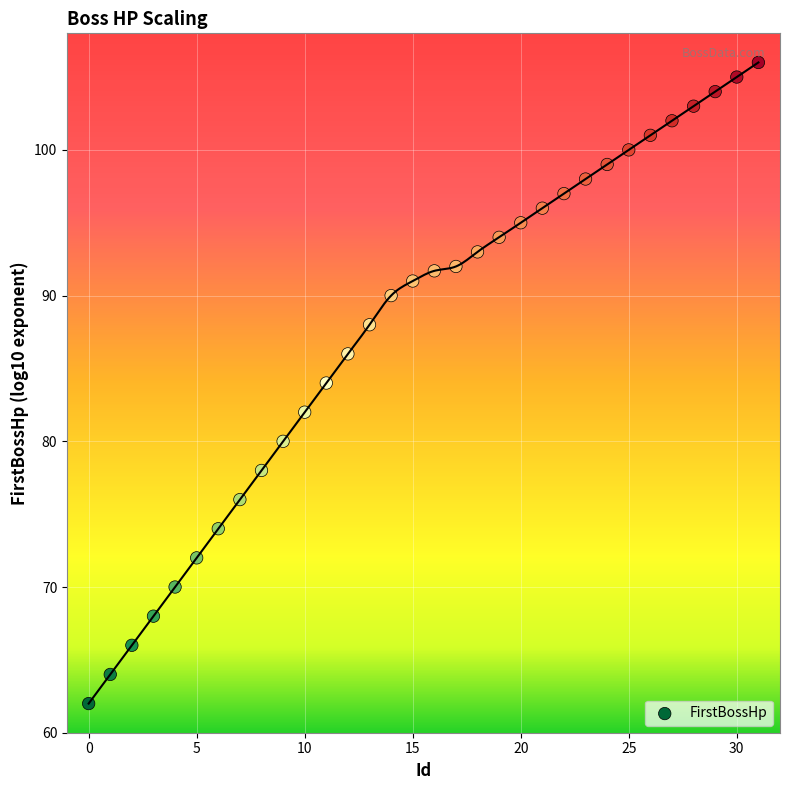

What is the range of Y values (max minus min)?

44.0